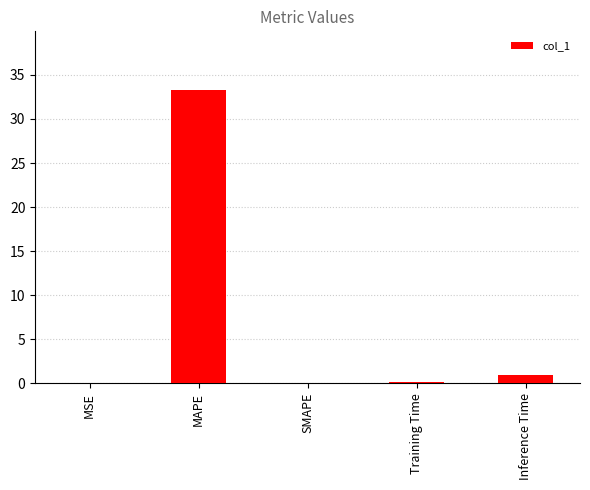

Is it true that the value at Training Time is 0.1?

True